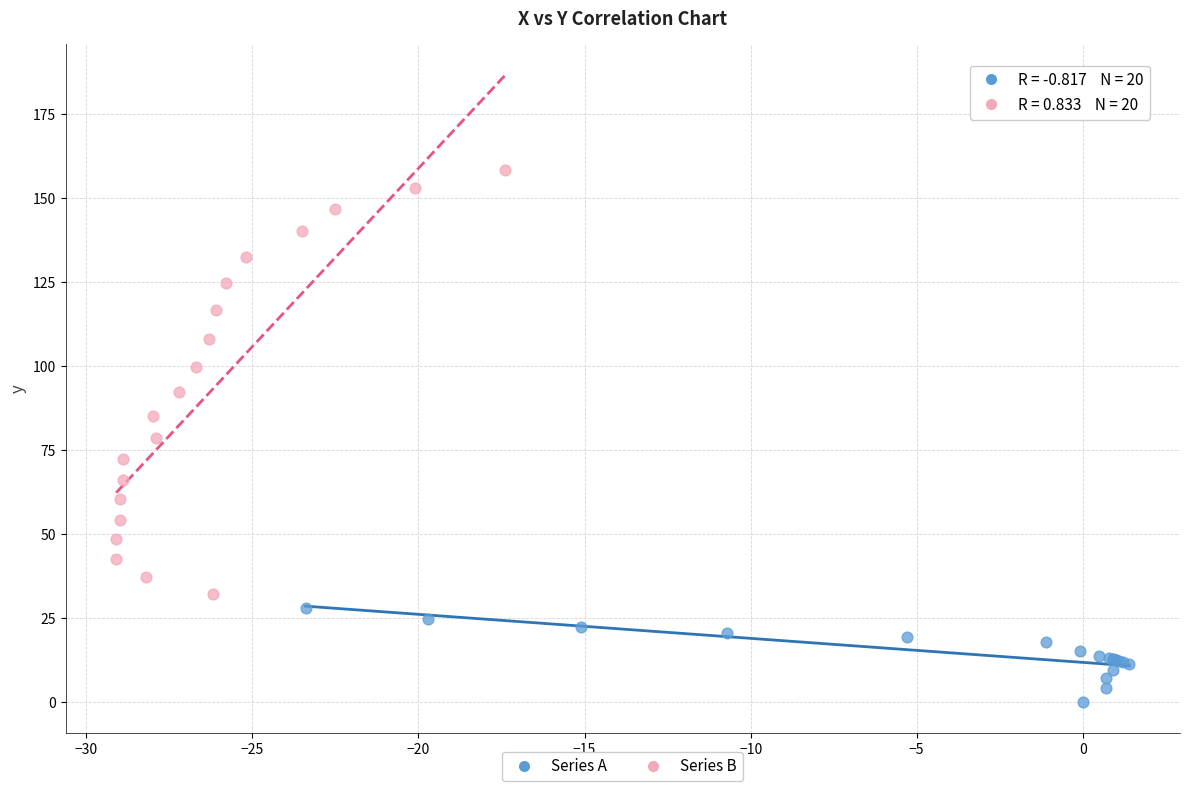

Which series has the widest spread of Y values?

Series B